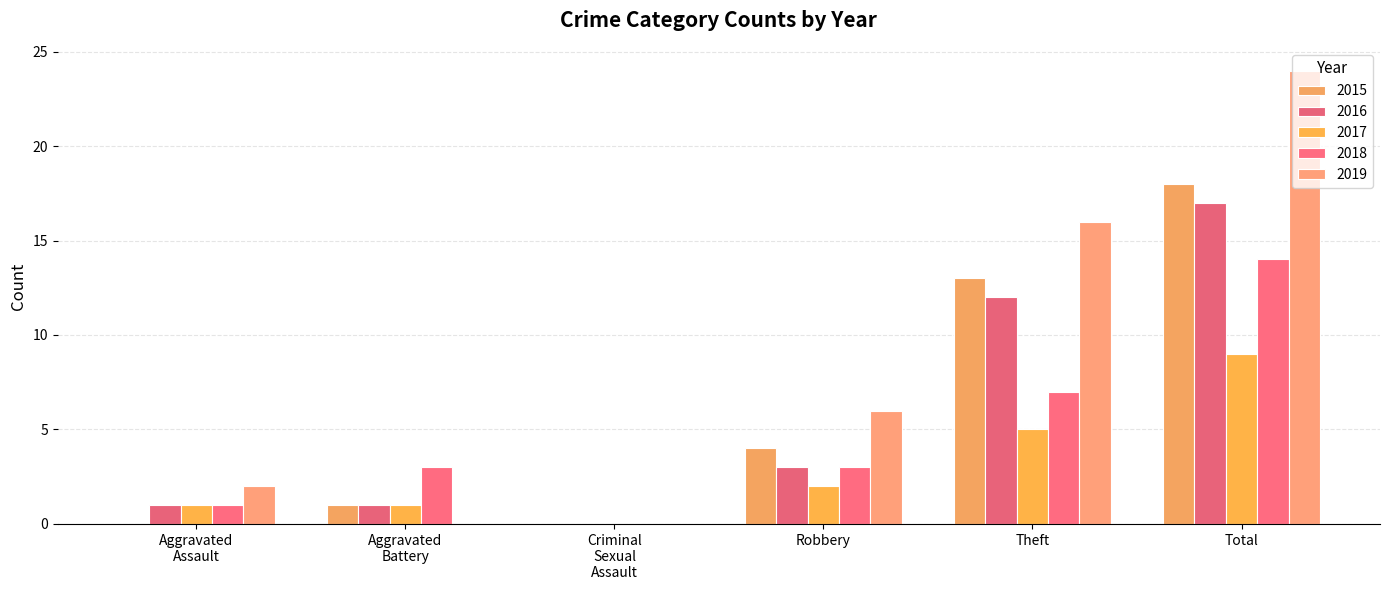

At which label is 2018 closest to 7?

Theft